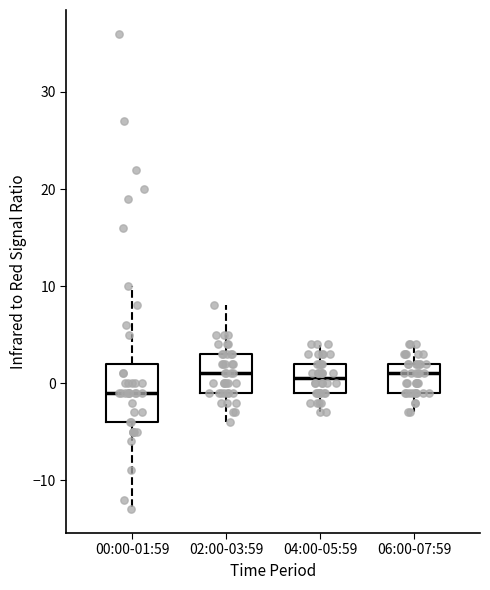

Which box is the tallest, from its lower edge to its upper edge?

00:00-01:59